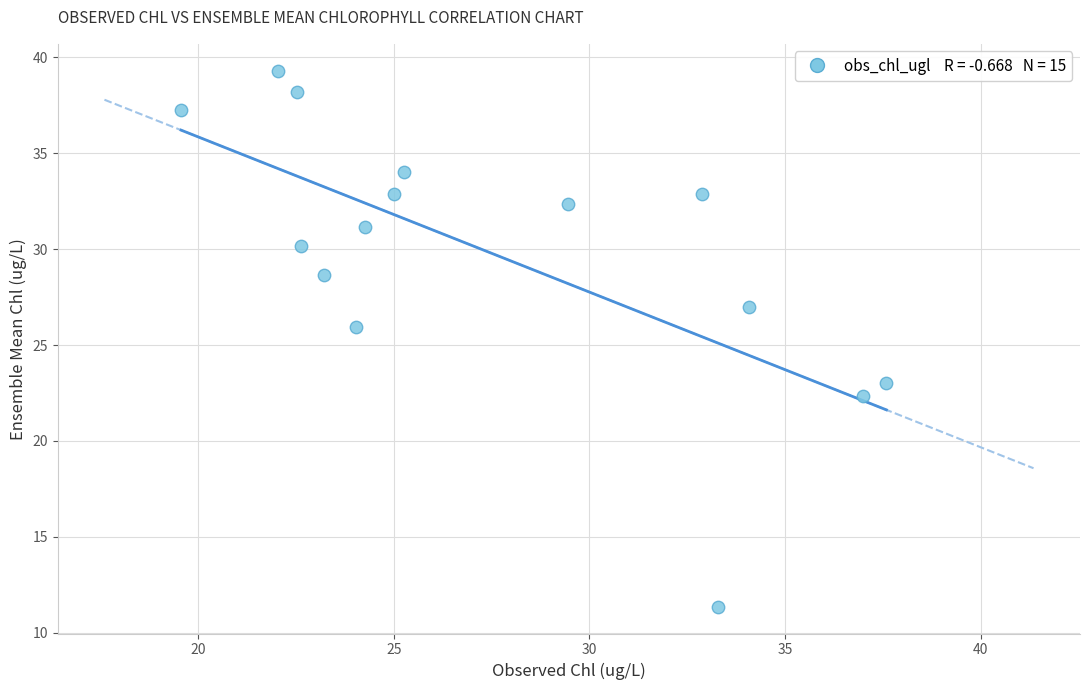

What is the range of X values (max minus min)?

18.0